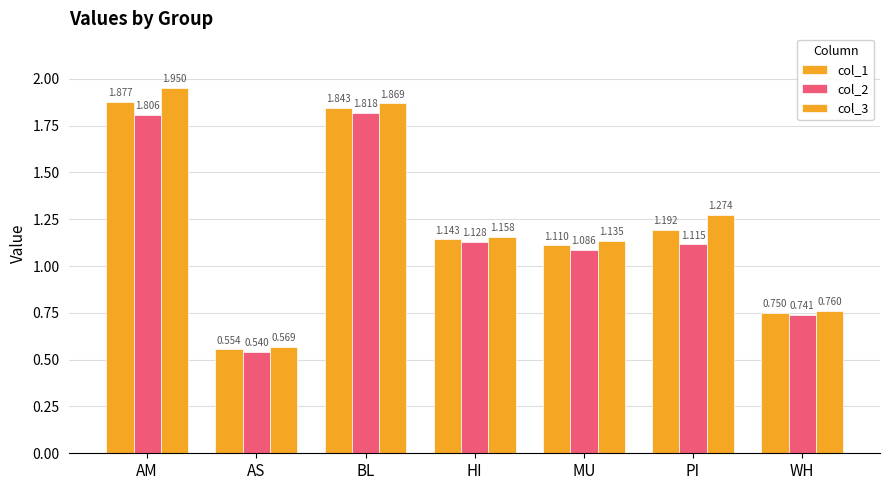

The value of col_1 at AM is 2.8. True or false?

False